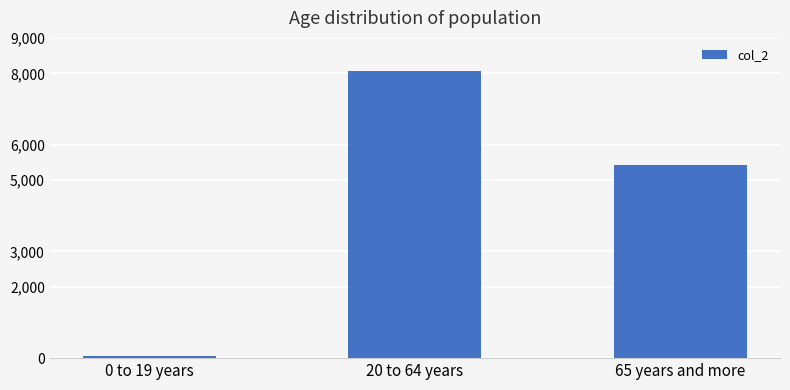

What is the ratio of the value at 20 to 64 years to the value at 0 to 19 years?

130.3